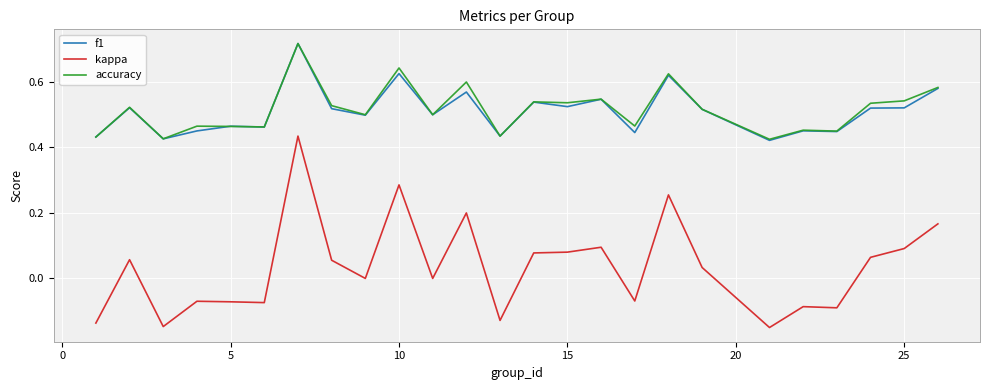

True or false: kappa and accuracy intersect in this chart.

False